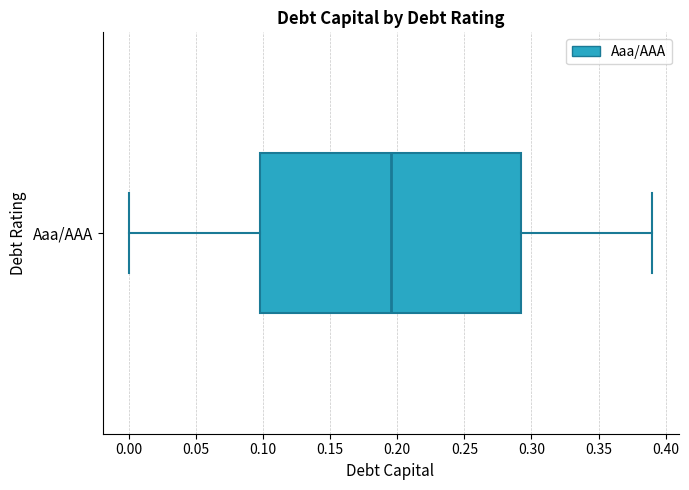

Read this box plot against the x-axis: the position of the median line, the range covered by the box, and the ends of both whiskers. The values are not printed on the chart, so give them approximately, as read against the axis.

median 0.195, box 0.100 to 0.295, whiskers 0.000 to 0.390